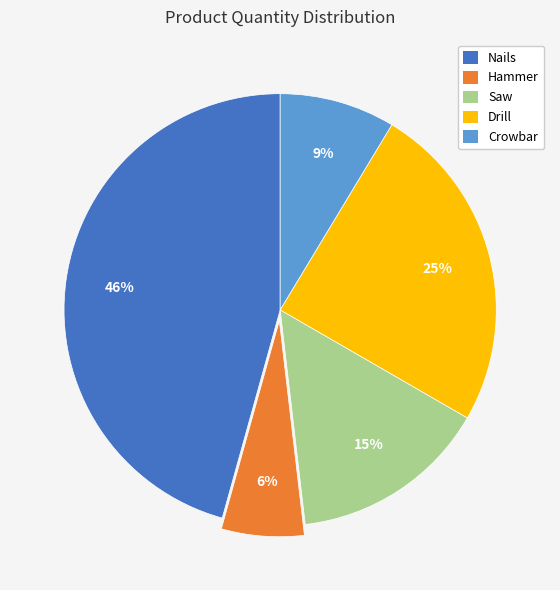

To the nearest percent, what percentage of the pie is Saw?

15%